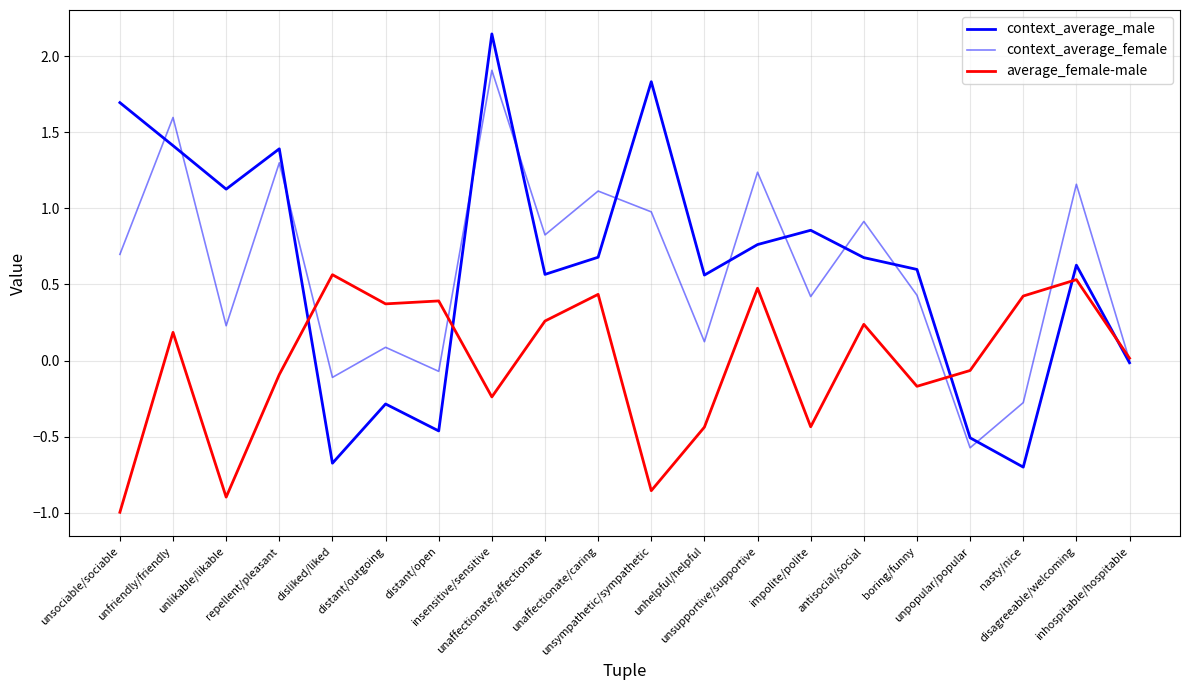

How many data points in context_average_male are less than 0?

6